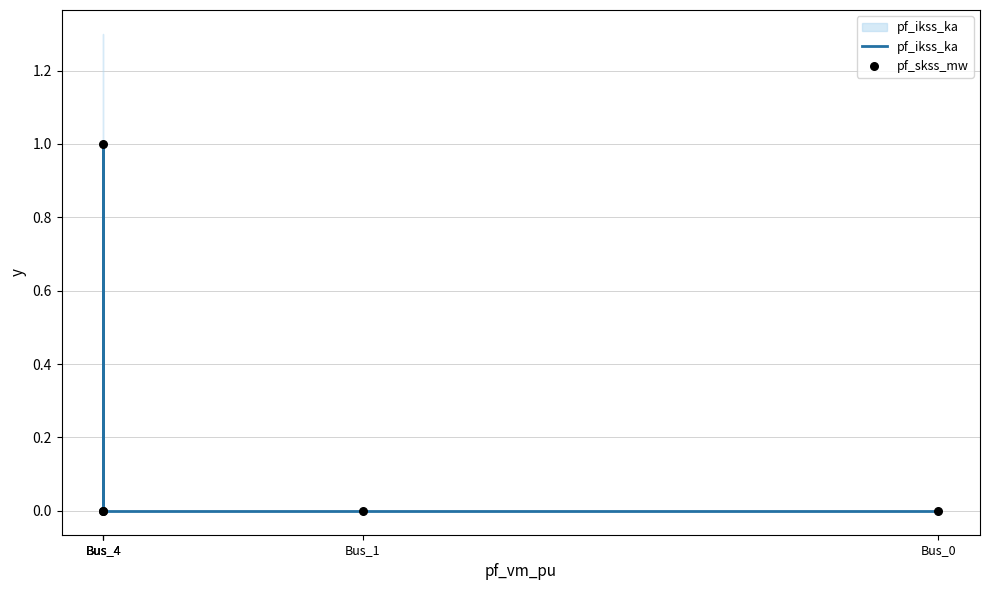

At how many categories does at least one series exceed 0?

1